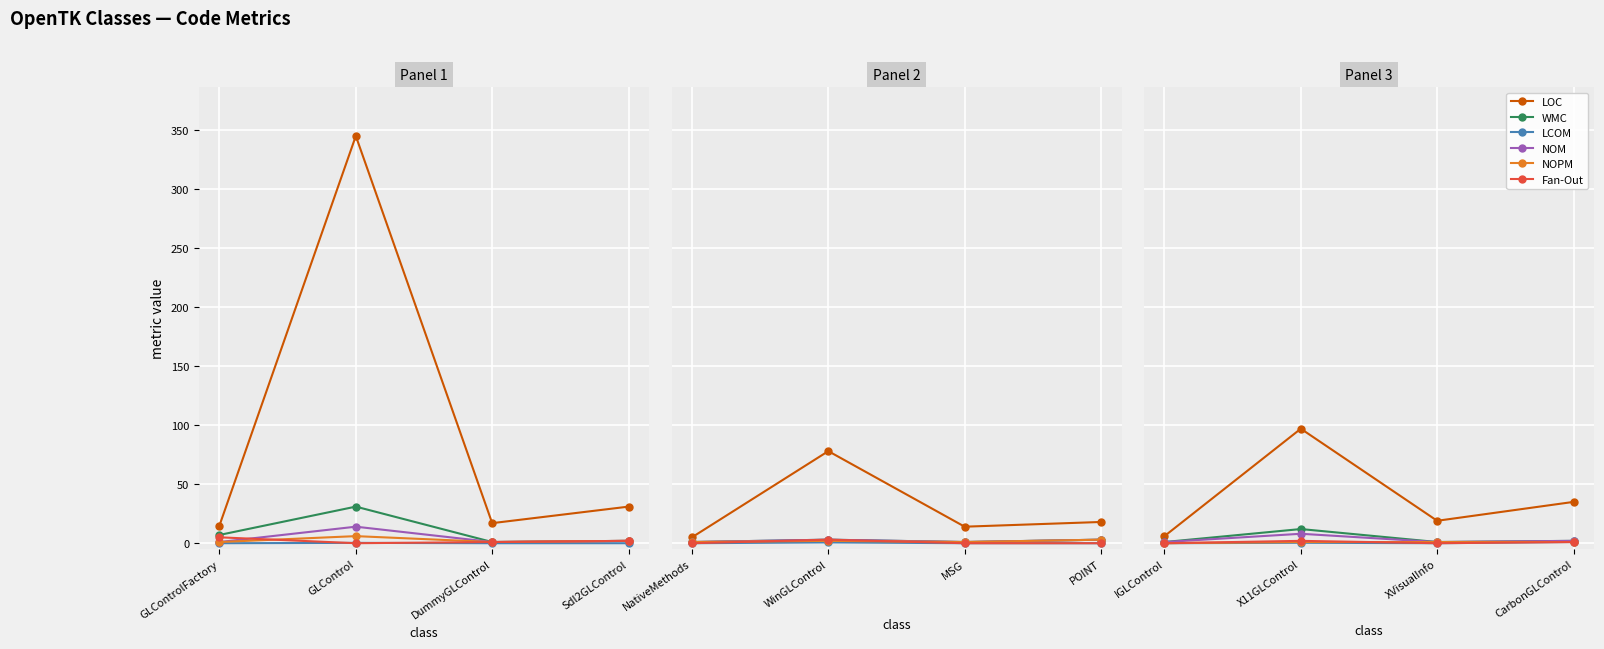

What is the label of the 3rd point from the right?

X11GLControl